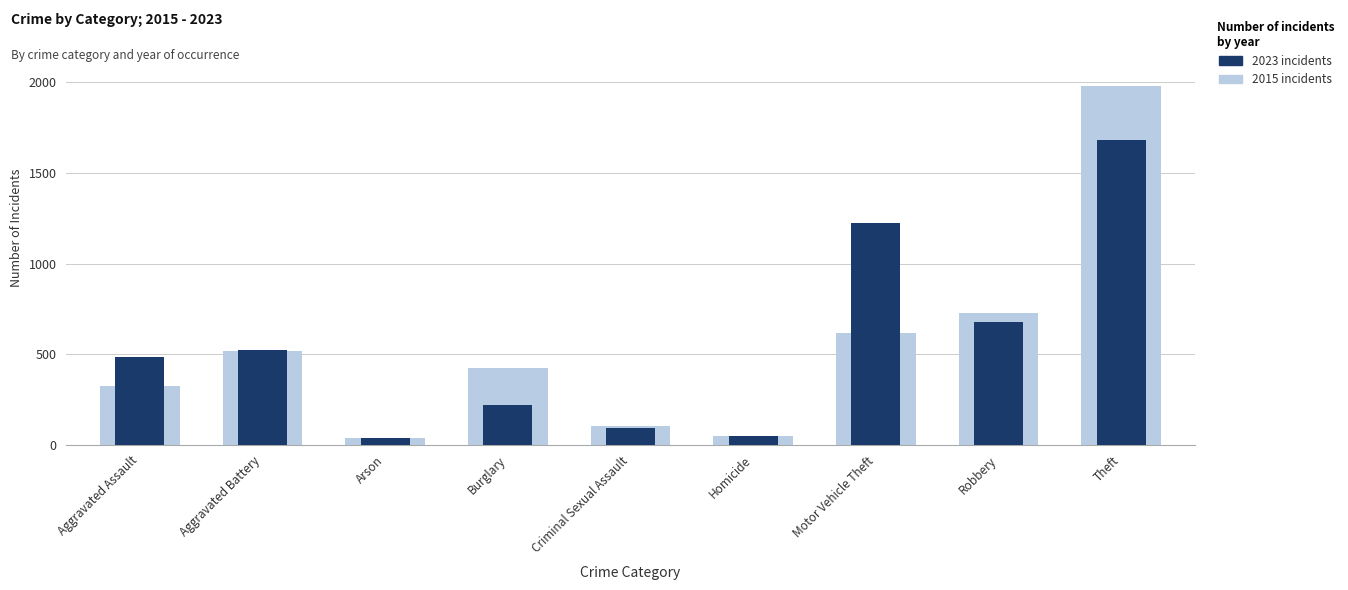

At which label is 2023 incidents closest to 860?

Robbery